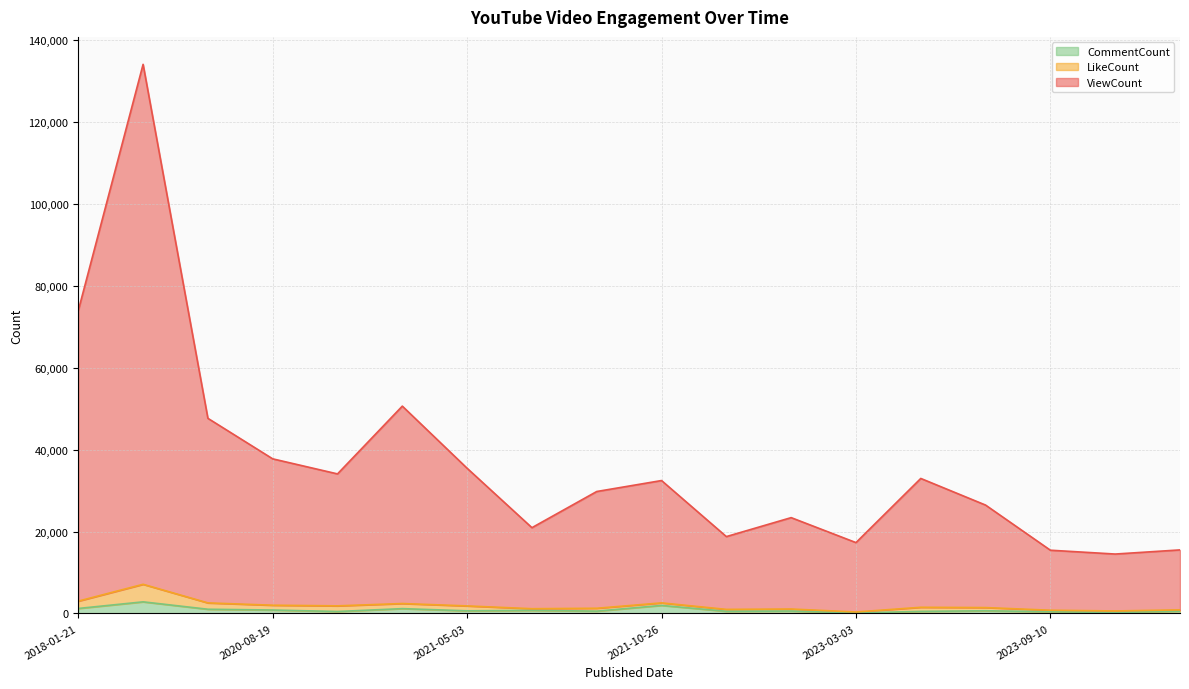

Which series has the widest spread of values?

ViewCount